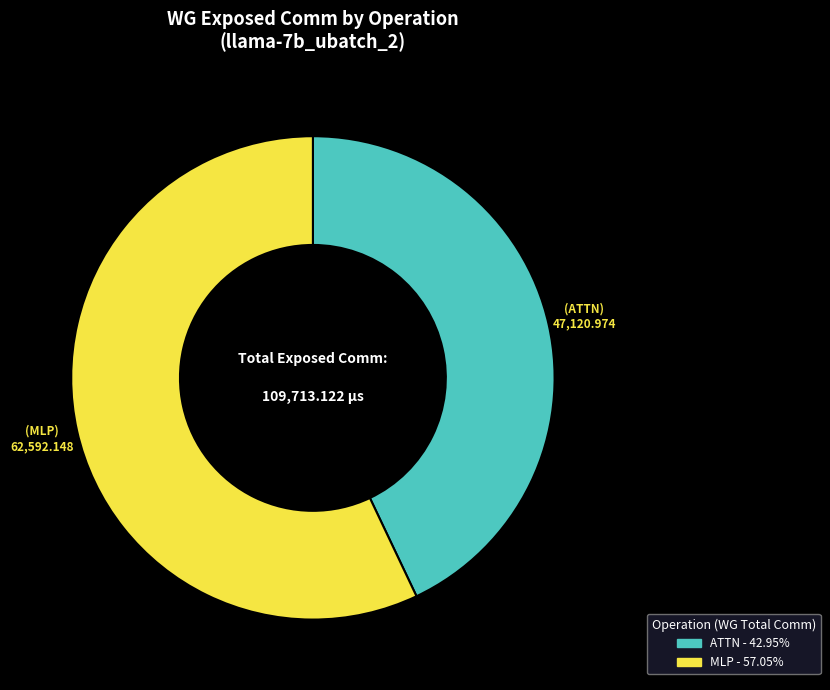

Does any single category account for the majority?

Yes